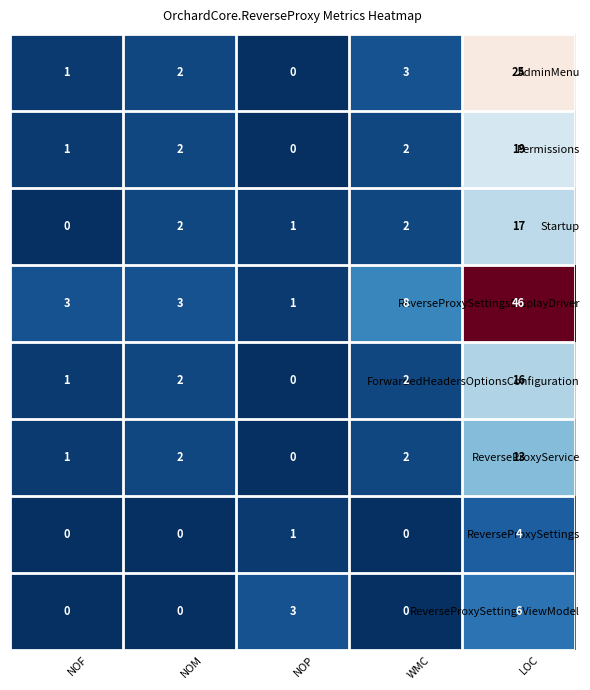

What is the sum of all ReverseProxySettingsDisplayDriver values?

61